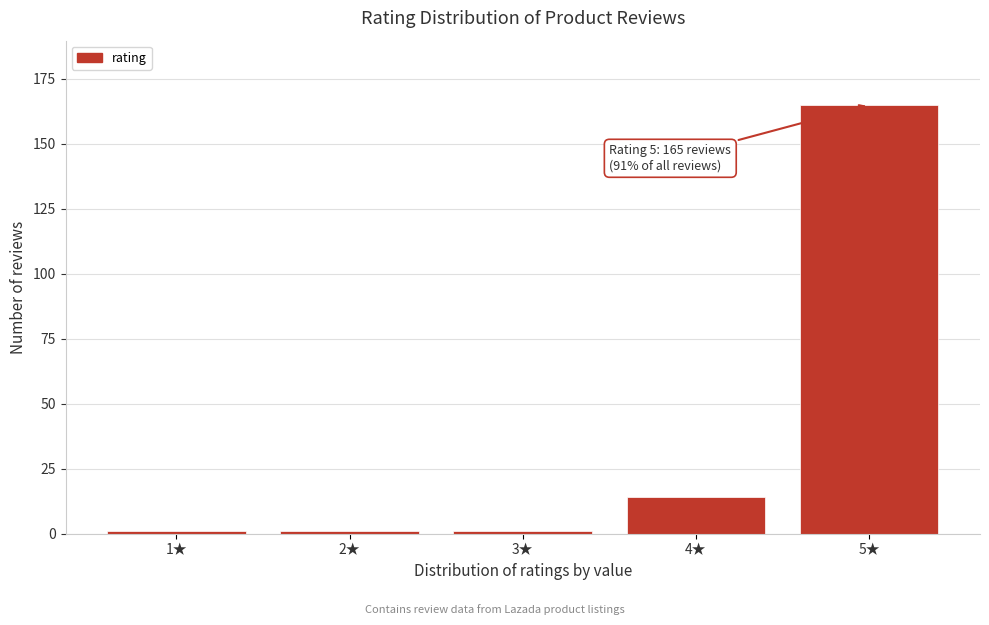

Reading left to right, list all the values displayed in this chart.

1★=1	2★=1	3★=1	4★=14	5★=165